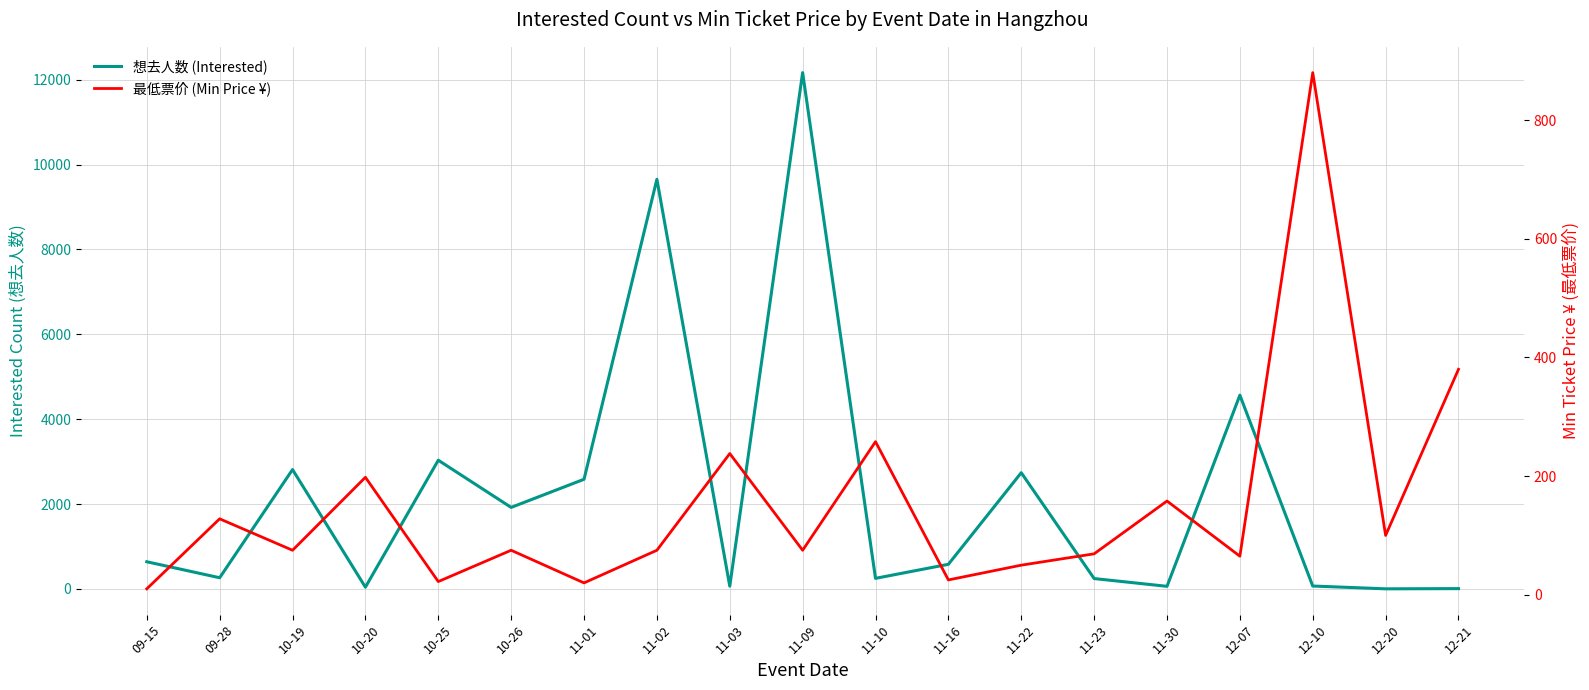

What is the difference between the highest and lowest values at 09-28?

135.0